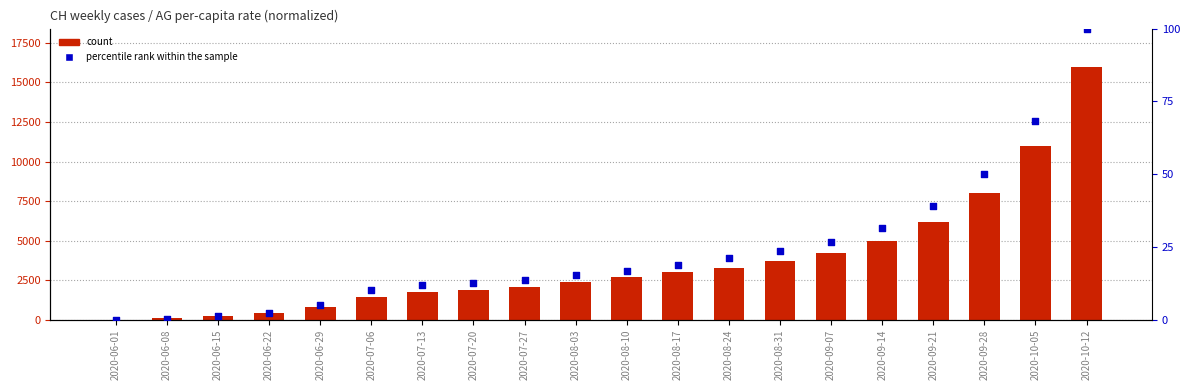

At which category is the sum across all series the highest?

2020-10-12